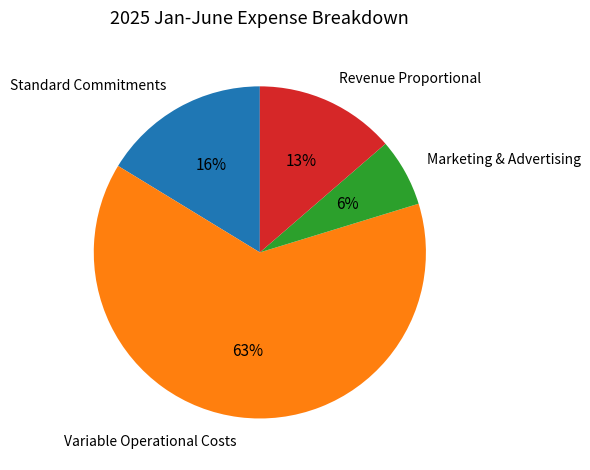

Does Variable Operational Costs account for over 50% of the chart?

Yes